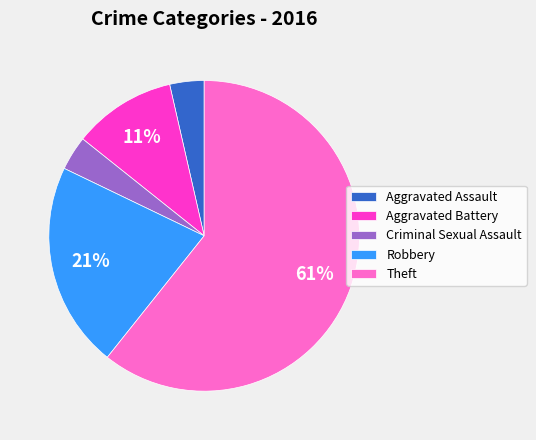

Do Aggravated Assault and Robbery together represent more than half of the pie?

No